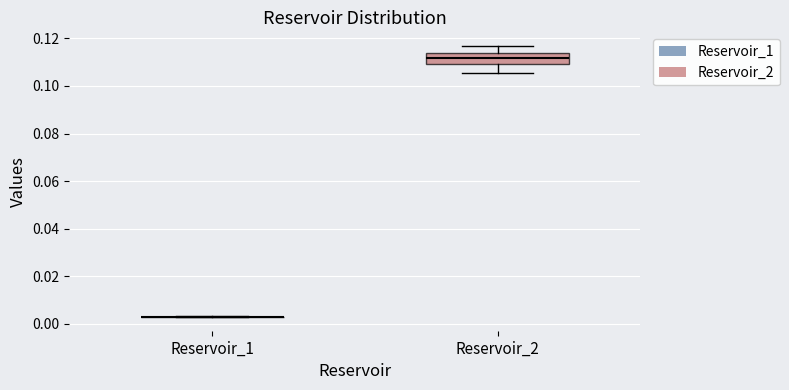

Where does the lower whisker of the box for Reservoir_2 end on the y-axis? The values are not printed on the chart, so give them approximately, as read against the axis.

0.106